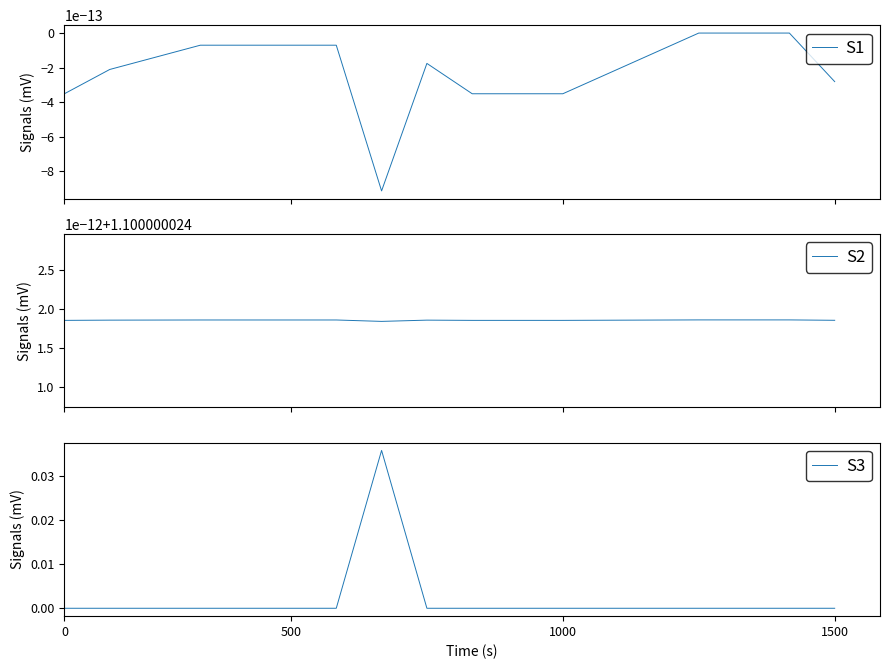

What is the difference between the highest and lowest values at 15?

1.1